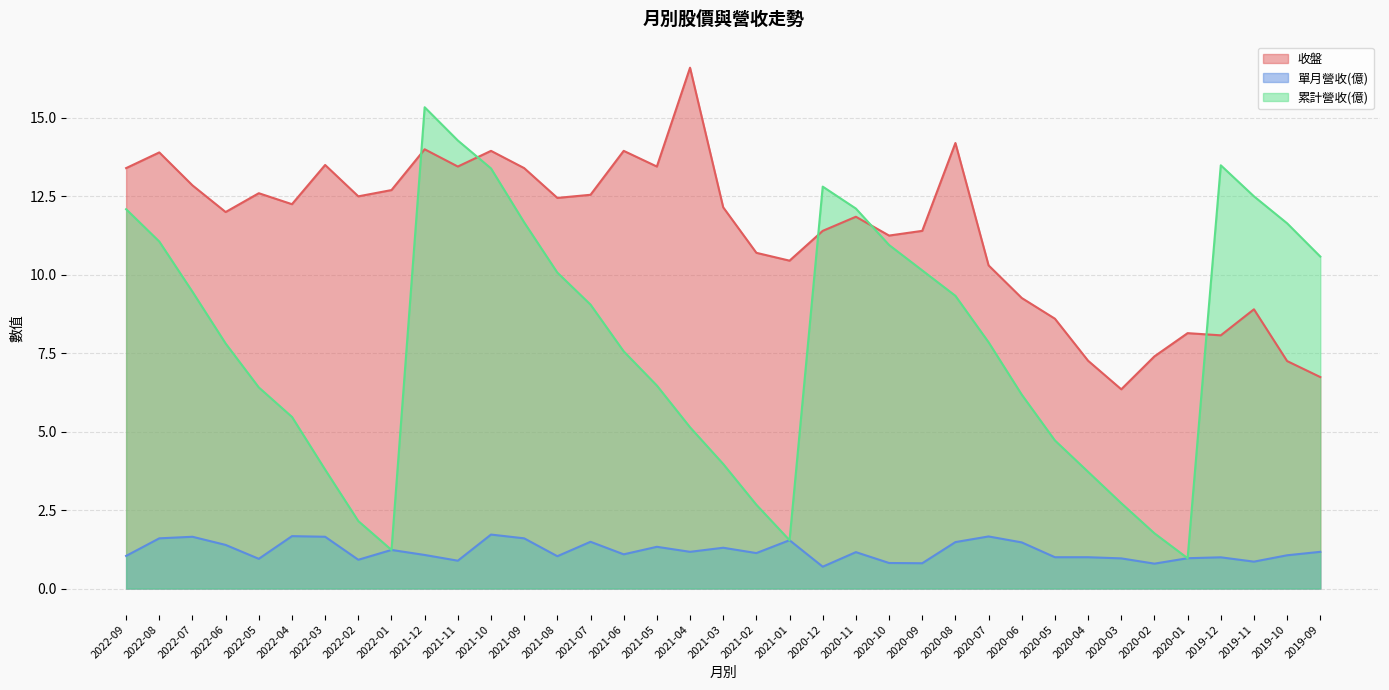

Reading left to right, what are all the values shown in this chart?

收盤: 13.4	13.9	12.8	12.0	12.6	12.2	13.5	12.5	12.7	14.0	13.4	13.9	13.4	12.4	12.6	13.9	13.4	16.6	12.2	10.7	10.4	11.4	11.8	11.2	11.4	14.2	10.3	9.3	8.6	7.3	6.3	7.4	8.1	8.1	8.9	7.2	6.7
單月營收(億): 1.0	1.6	1.6	1.4	0.9	1.7	1.6	0.9	1.2	1.1	0.9	1.7	1.6	1.0	1.5	1.1	1.3	1.2	1.3	1.1	1.5	0.7	1.2	0.8	0.8	1.5	1.7	1.5	1.0	1.0	1.0	0.8	1.0	1.0	0.9	1.1	1.2
累計營收(億): 12.1	11.1	9.5	7.8	6.4	5.5	3.8	2.1	1.2	15.3	14.3	13.4	11.7	10.1	9.1	7.6	6.5	5.1	4.0	2.7	1.5	12.8	12.1	10.9	10.1	9.3	7.8	6.2	4.7	3.7	2.7	1.8	1.0	13.5	12.5	11.6	10.6